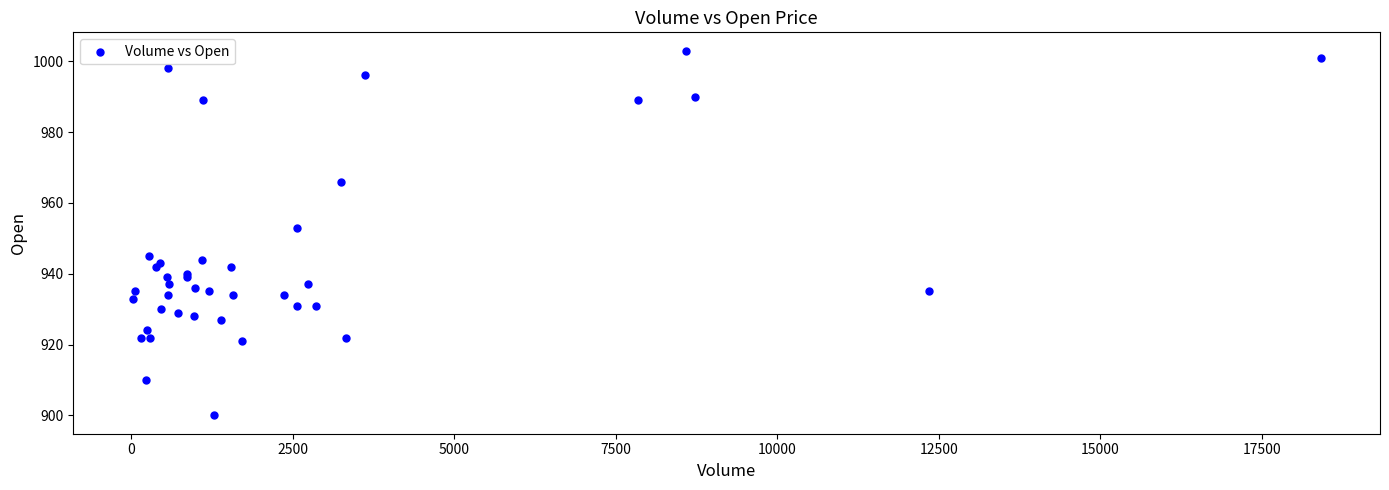

What Y value in the scatter plot is closest to 951?

953